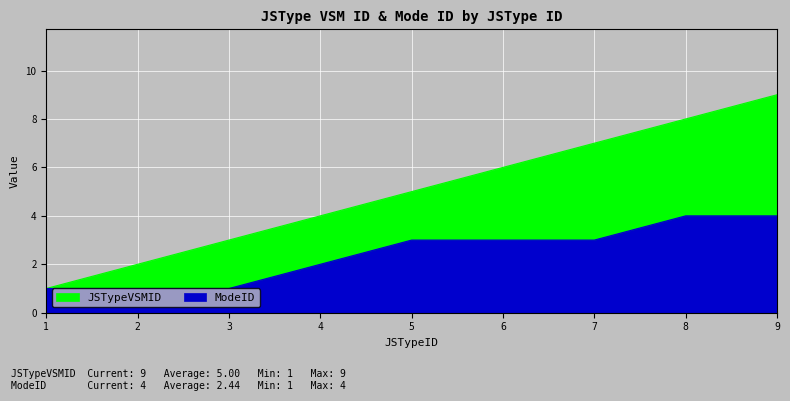

Is the value of JSTypeVSMID at 5 greater than the value of ModeID at 2?

Yes